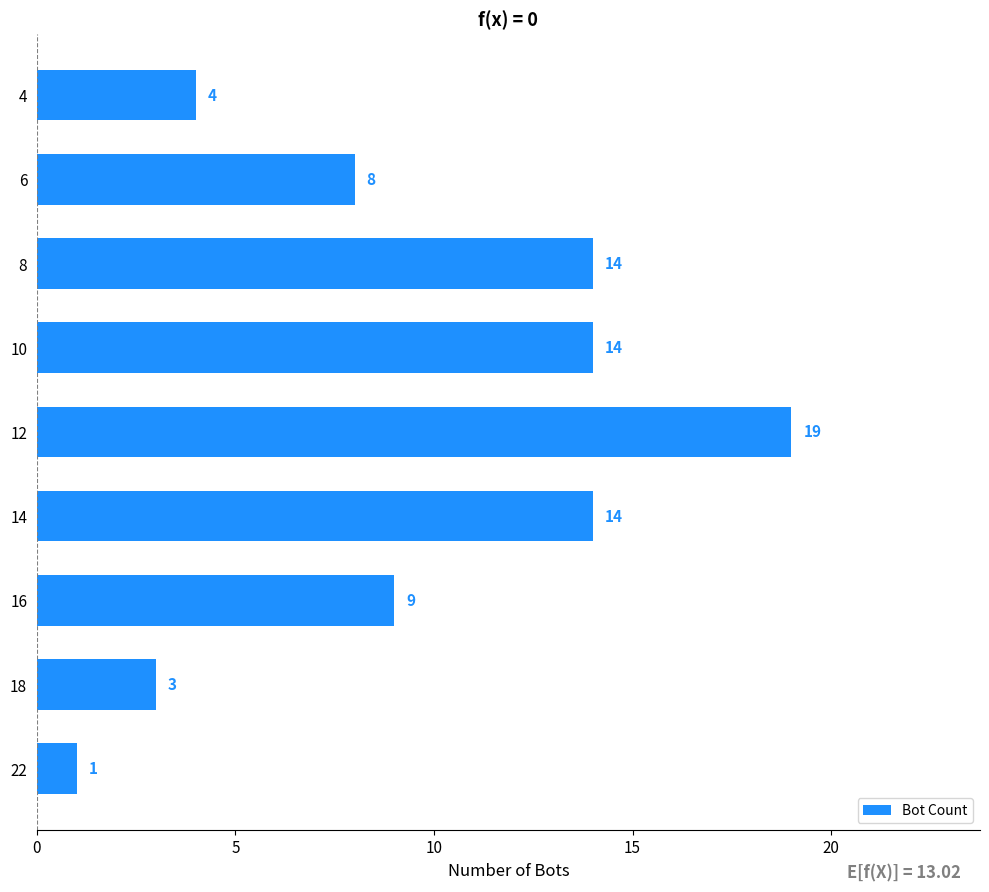

Reading bottom to top, what are all the values shown in this chart?

1	3	9	14	19	14	14	8	4